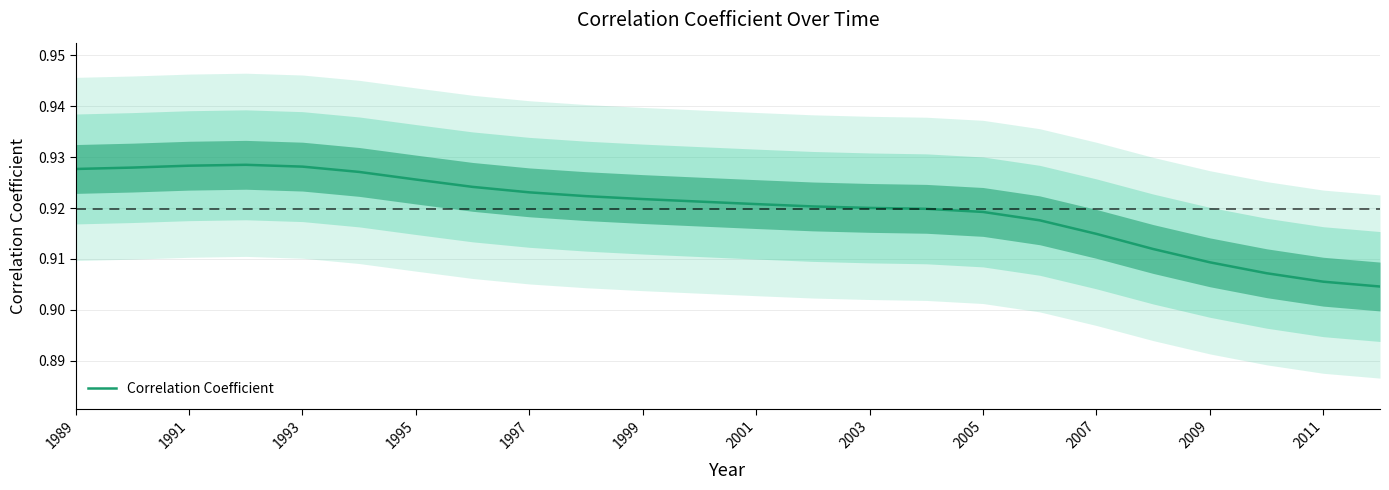

Count the number of categories in the chart.

24